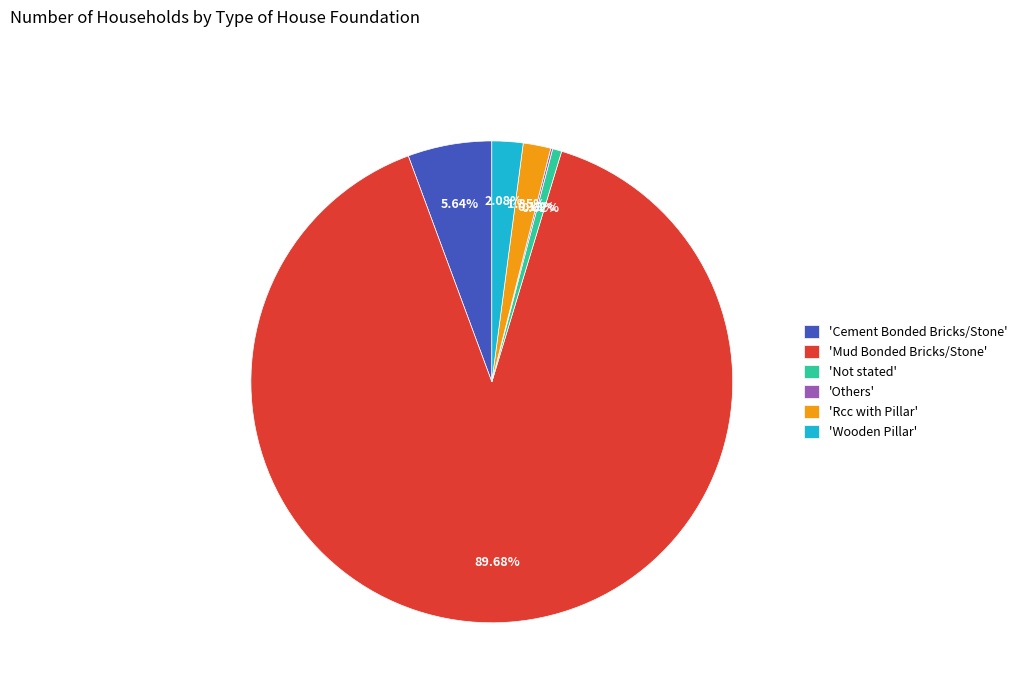

Approximately how many times larger is the value at 'Wooden Pillar' compared to 'Rcc with Pillar'?

1.1